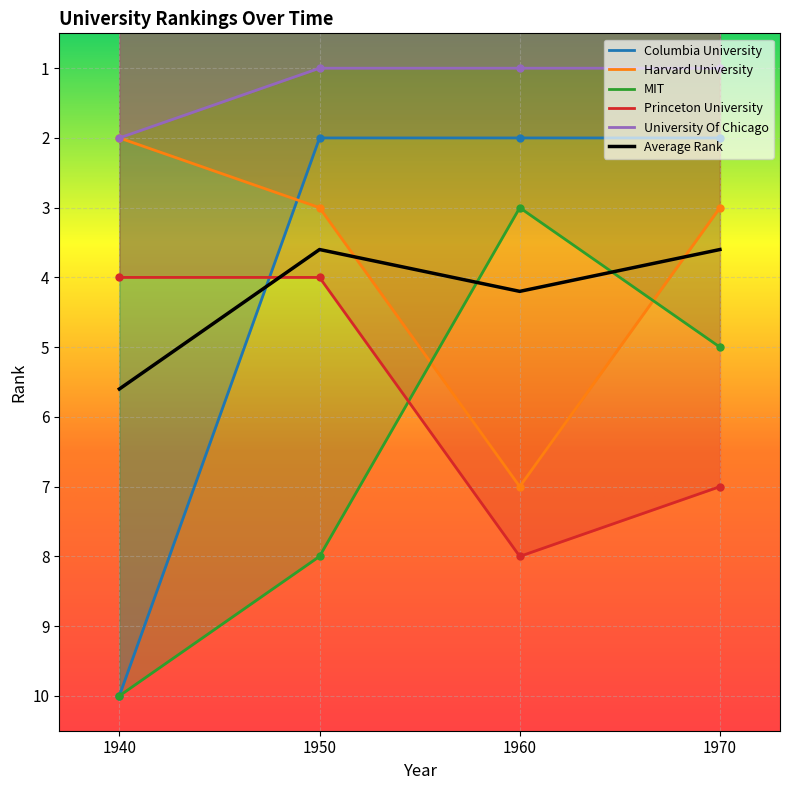

Which category has the lowest value in the MIT series?

1960